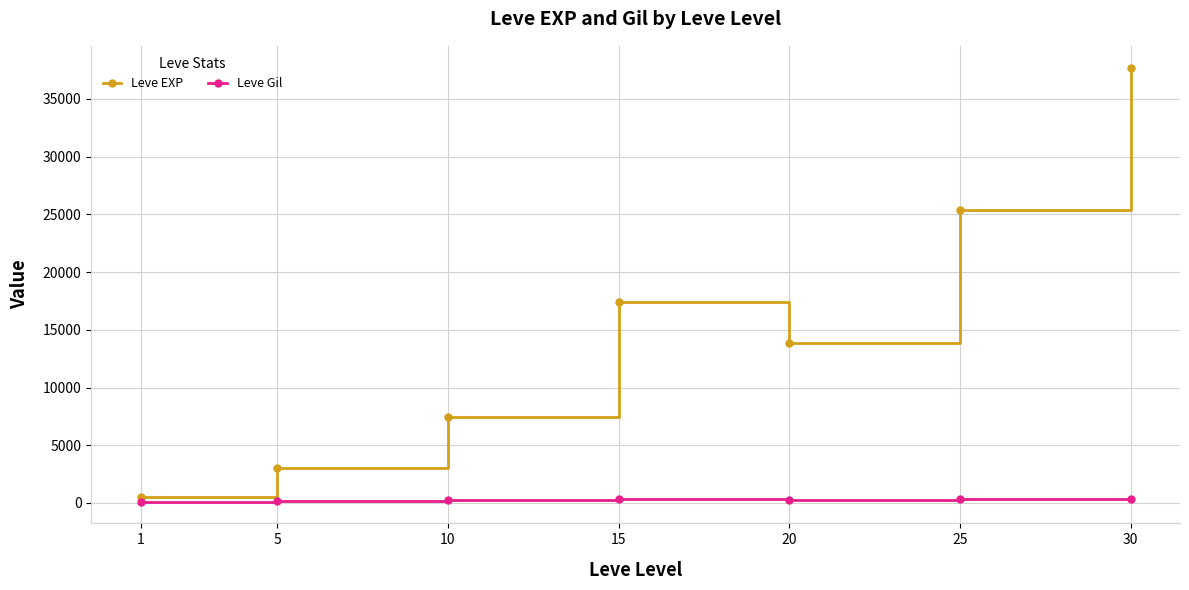

Where is the first local maximum for Leve EXP?

15